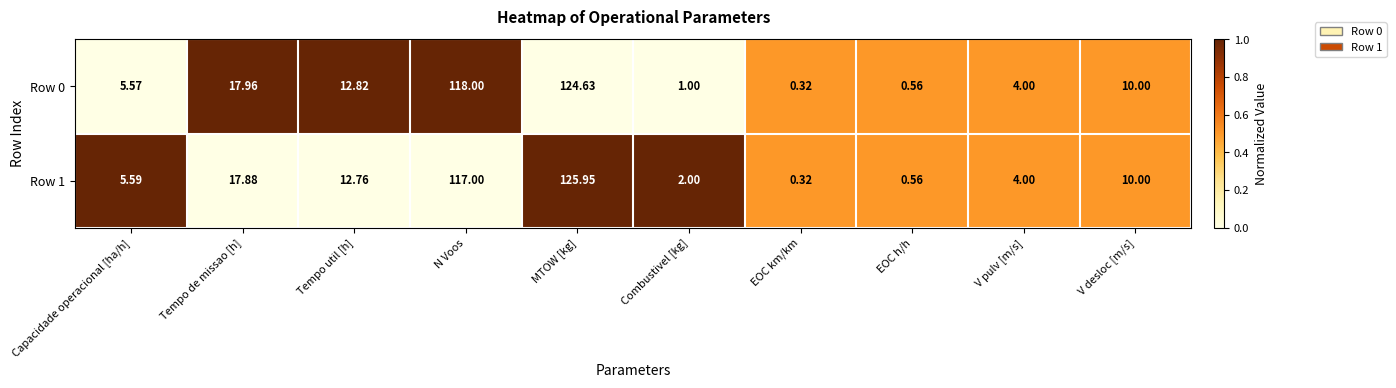

Rank the categories by Row 0 value from lowest to highest.

EOC km/km, EOC h/h, Combustivel [kg], V pulv [m/s], Capacidade operacional [ha/h], V desloc [m/s], Tempo util [h], Tempo de missao [h], N Voos, MTOW [kg]